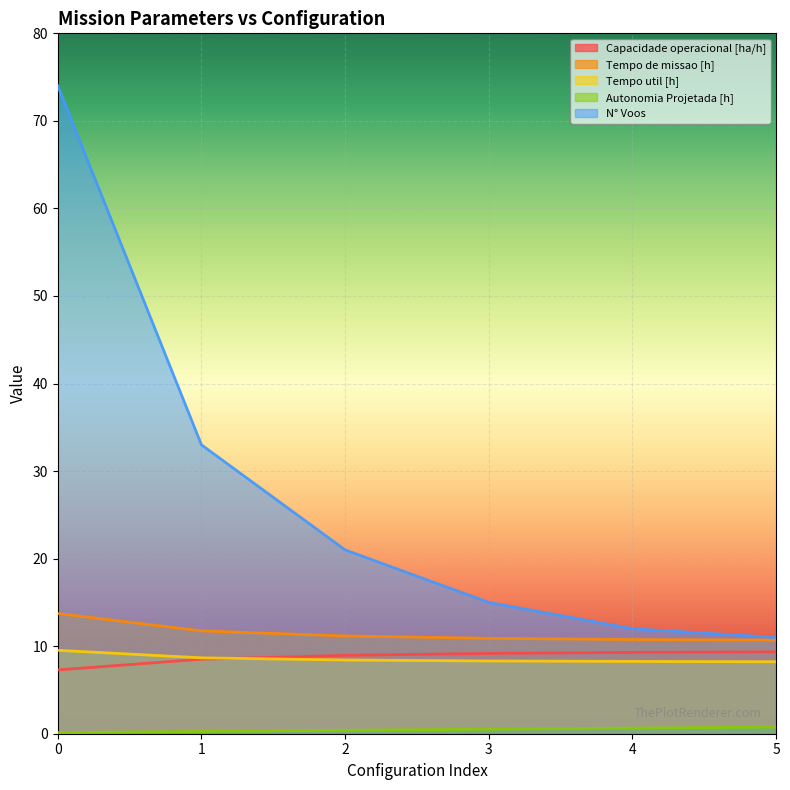

How many lines are shown in the chart?

5